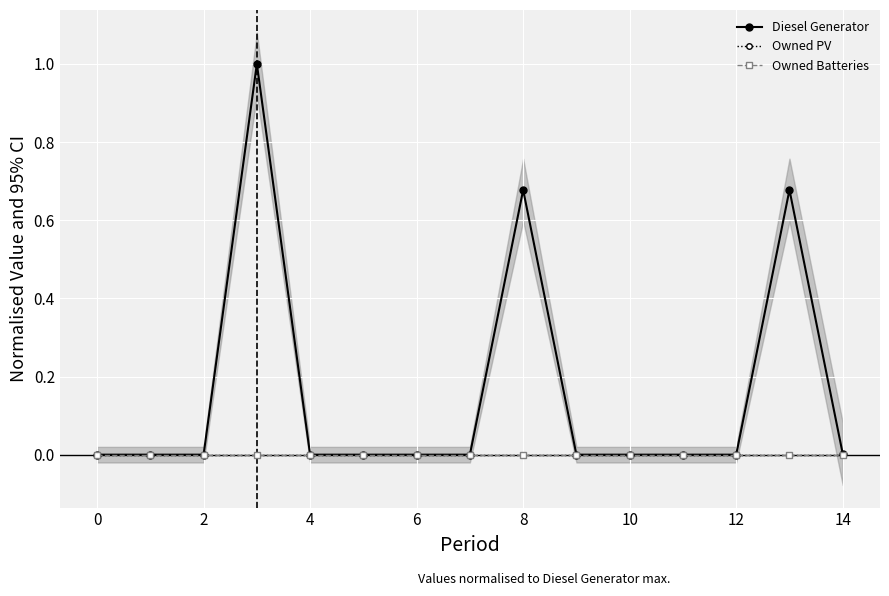

What is the maximum value shown in the chart?

1.0